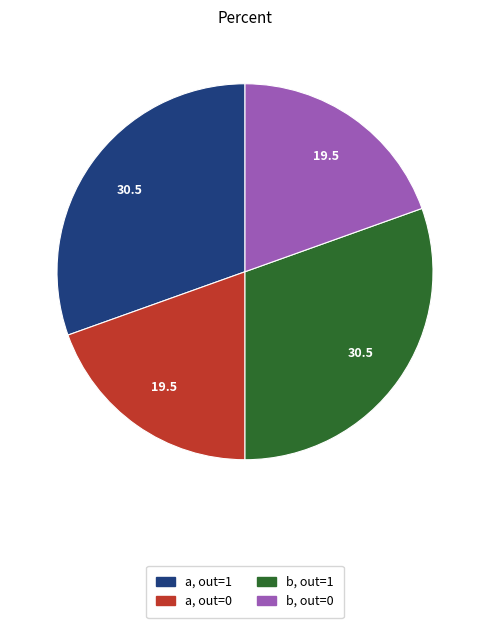

Does any single category account for the majority?

No